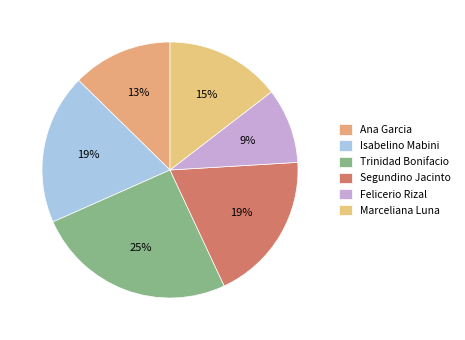

How much of the chart is everything except Segundino Jacinto?

81.0%